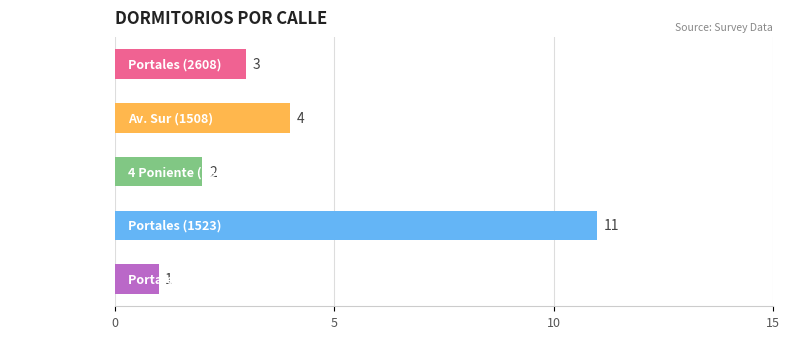

Are the bars grouped side by side (vs. stacked)?

No